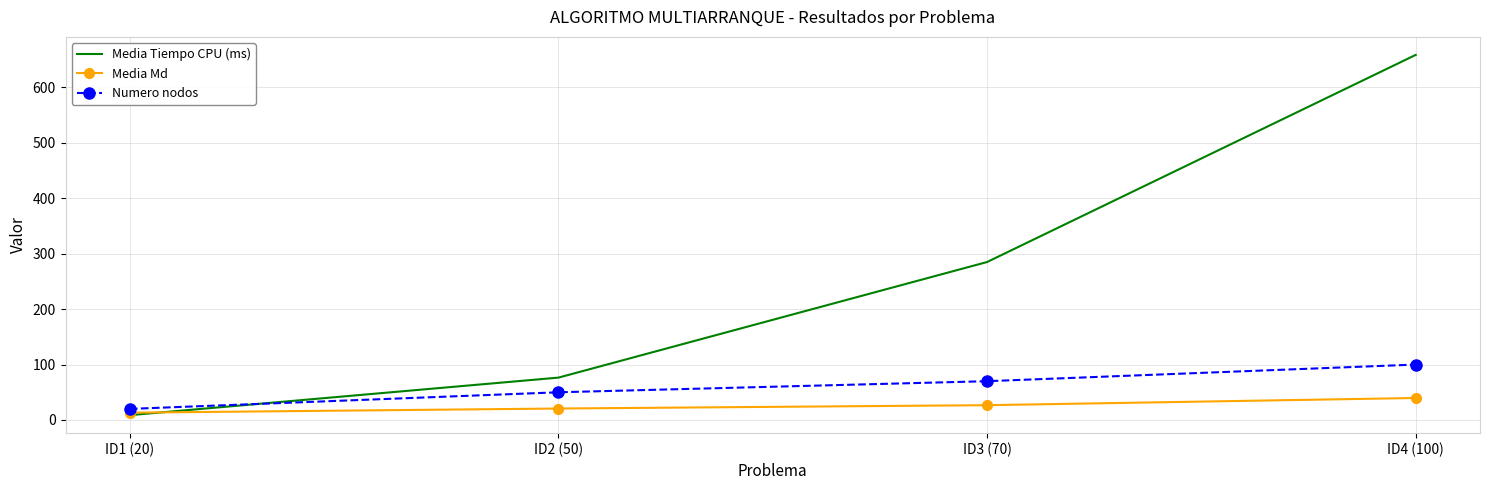

What is the difference between the second highest and minimum values in the Numero nodos series?

50.0